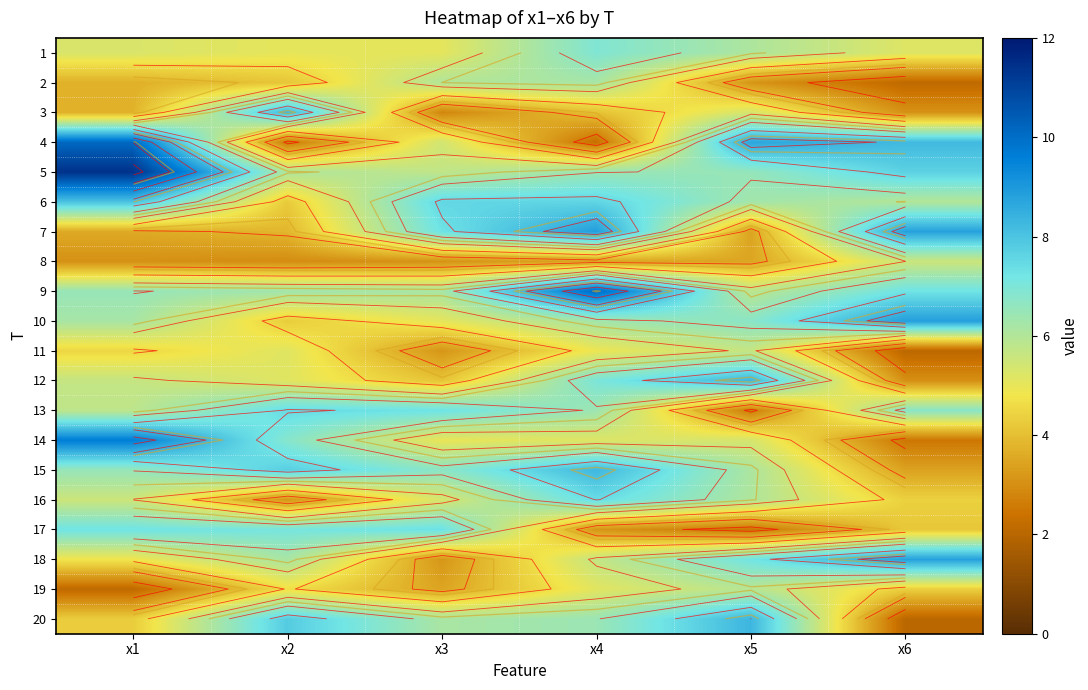

Which category has the lowest value in the 16 series?

x2